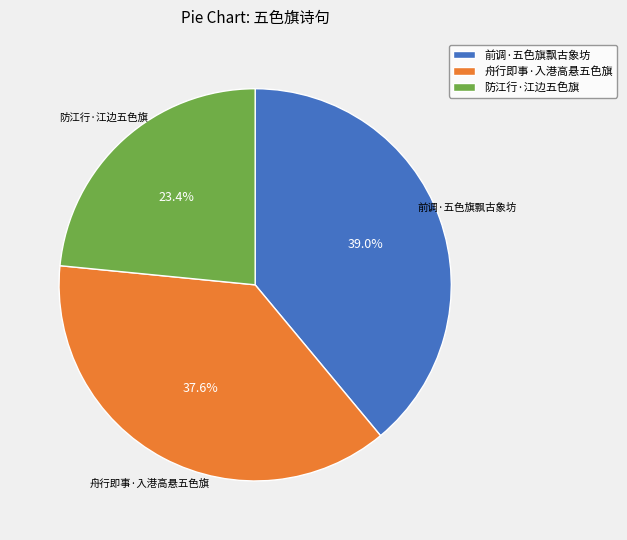

True or false: 舟行即事·入港高悬五色旗 accounts for 38% of the total.

True